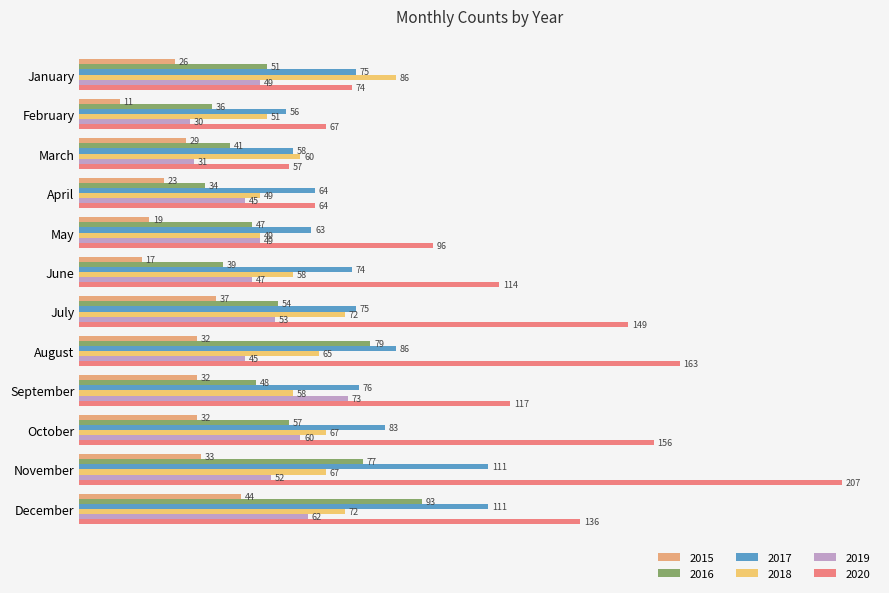

How many values in the 2018 series are below 65?

6